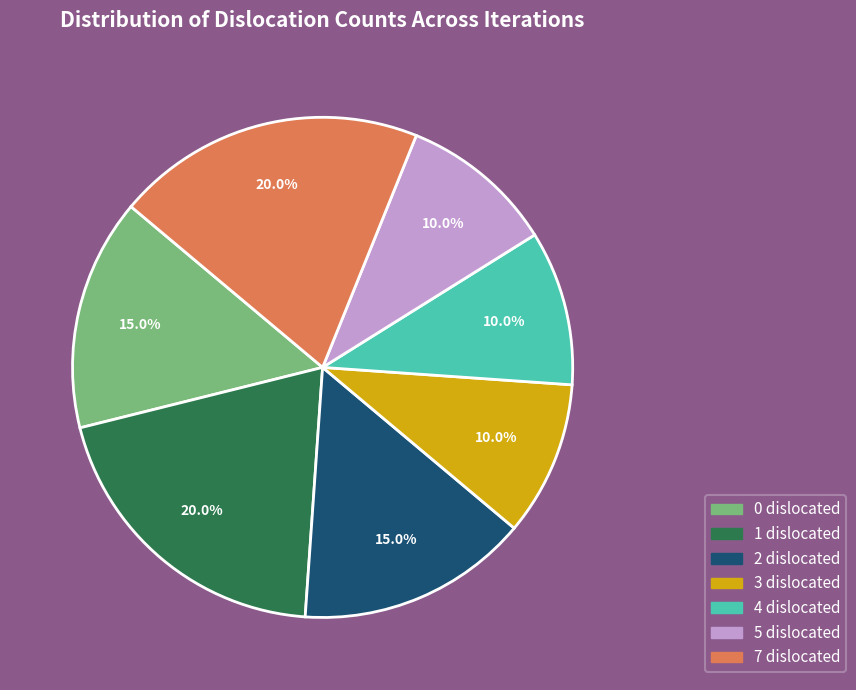

Is there a majority slice in this chart?

No